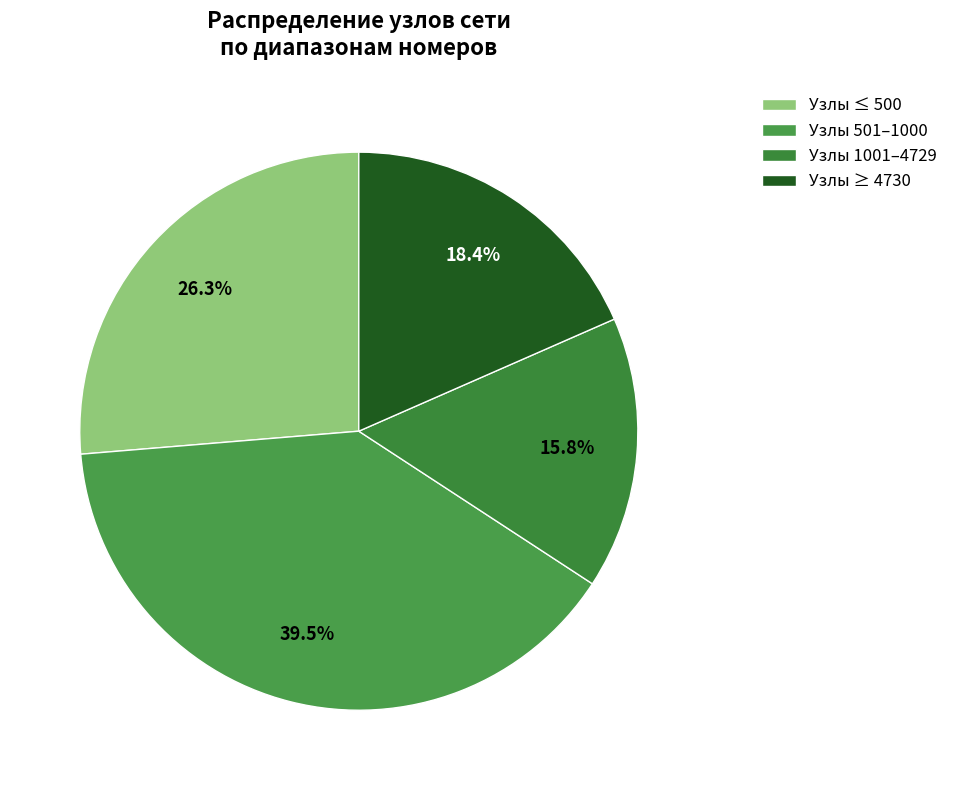

Rank the categories by value from highest to lowest.

Узлы 501–1000, Узлы ≤ 500, Узлы ≥ 4730, Узлы 1001–4729